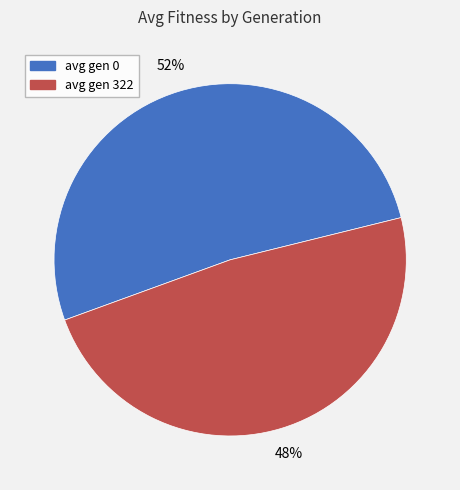

Is the sum of avg gen 0 and avg gen 322 greater than half?

Yes